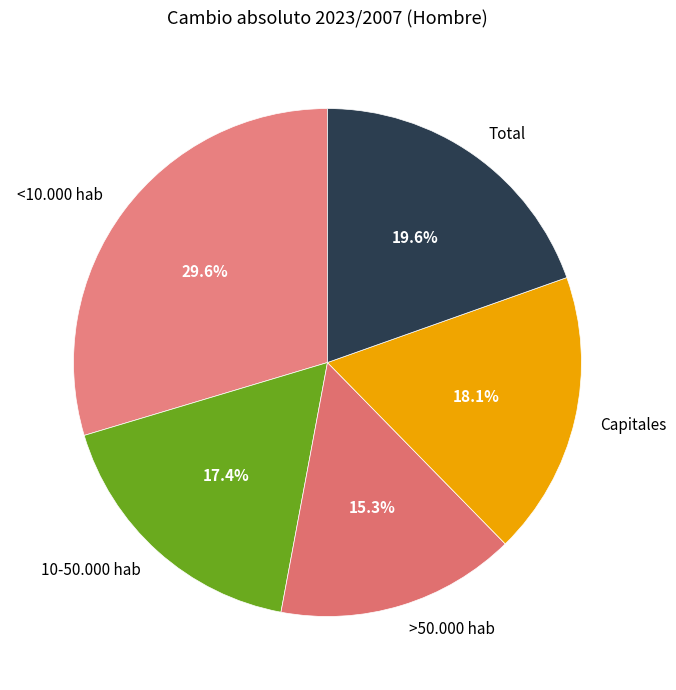

Is there a majority slice in this chart?

No